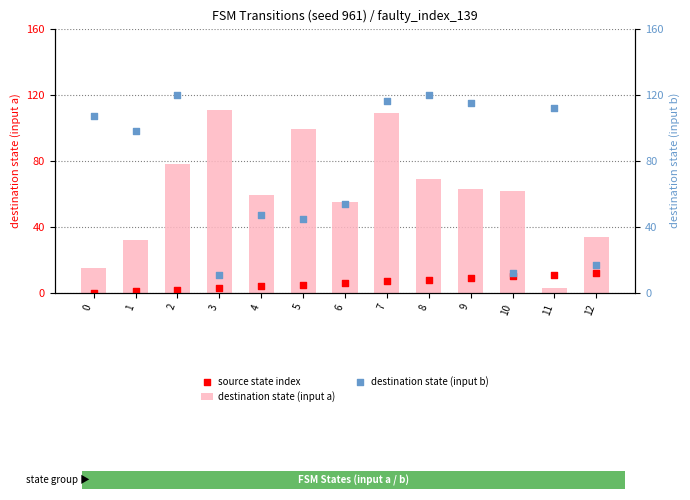

Which series has the widest spread of Y values?

destination state (input b)